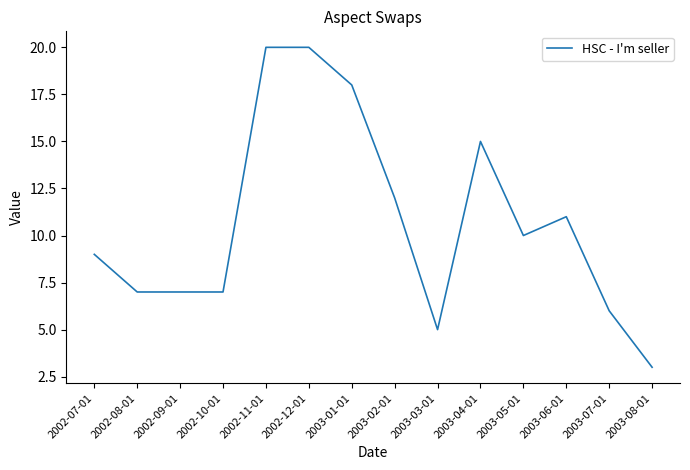

Where does the data first go above 10?

2002-11-01